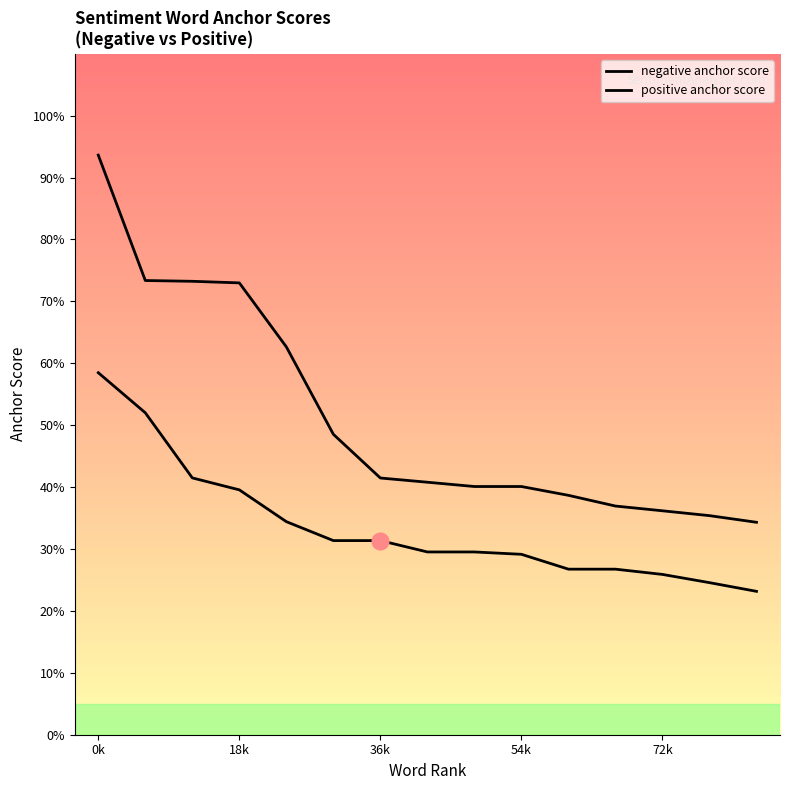

At how many categories does at least one series exceed 0?

15